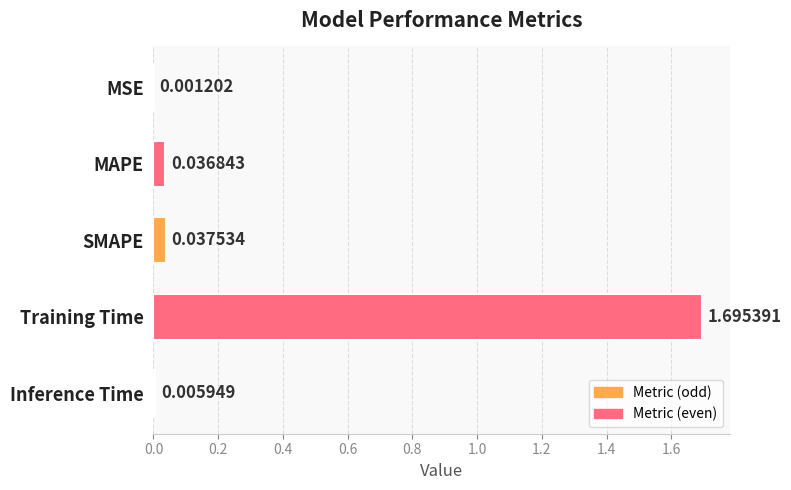

What is the sum of all values?

1.8